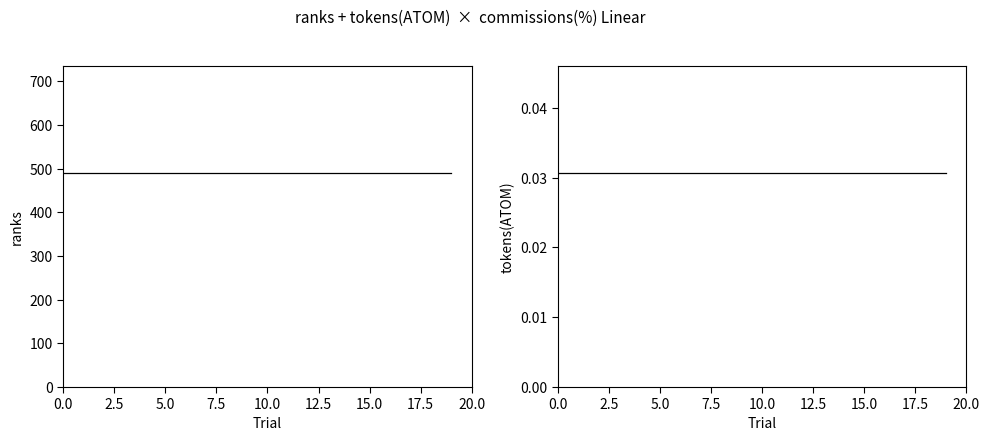

True or false: tokens(ATOM) and ranks intersect in this chart.

False